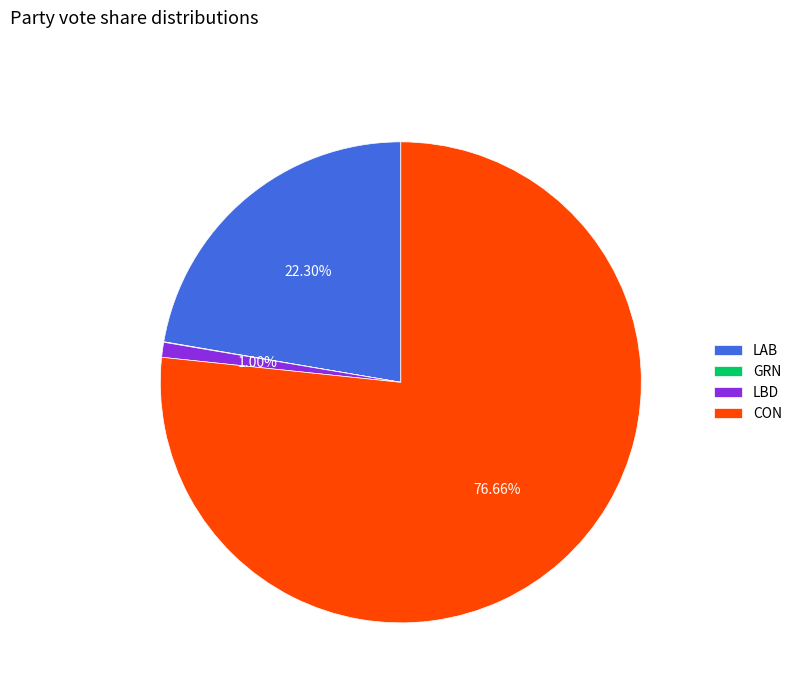

True or false: LAB accounts for 16% of the total.

False